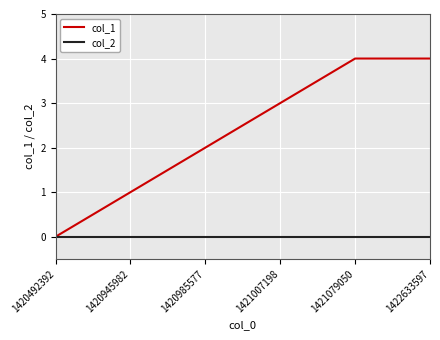

How many values in the col_1 series are below 3?

3